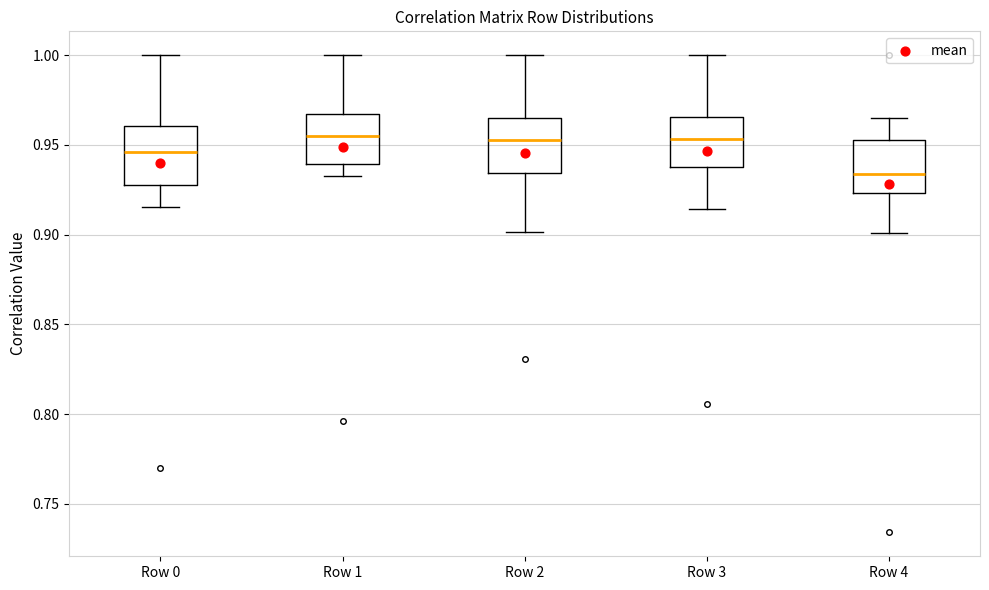

Reading left to right, read every box against the y-axis: the position of its median line, the range the box covers, and the ends of its whiskers. The values are not printed on the chart, so give them approximately, as read against the axis.

Row 0: median 0.945, box 0.930 to 0.960, whiskers 0.915 to 1.000
Row 1: median 0.955, box 0.940 to 0.965, whiskers 0.935 to 1.000
Row 2: median 0.955, box 0.935 to 0.965, whiskers 0.900 to 1.000
Row 3: median 0.955, box 0.940 to 0.965, whiskers 0.915 to 1.000
Row 4: median 0.935, box 0.925 to 0.955, whiskers 0.900 to 0.965